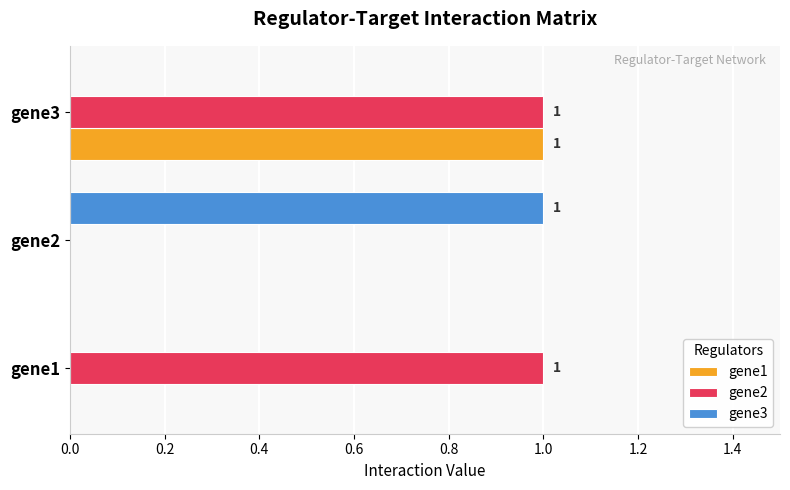

At which label does gene1 reach its peak?

gene3